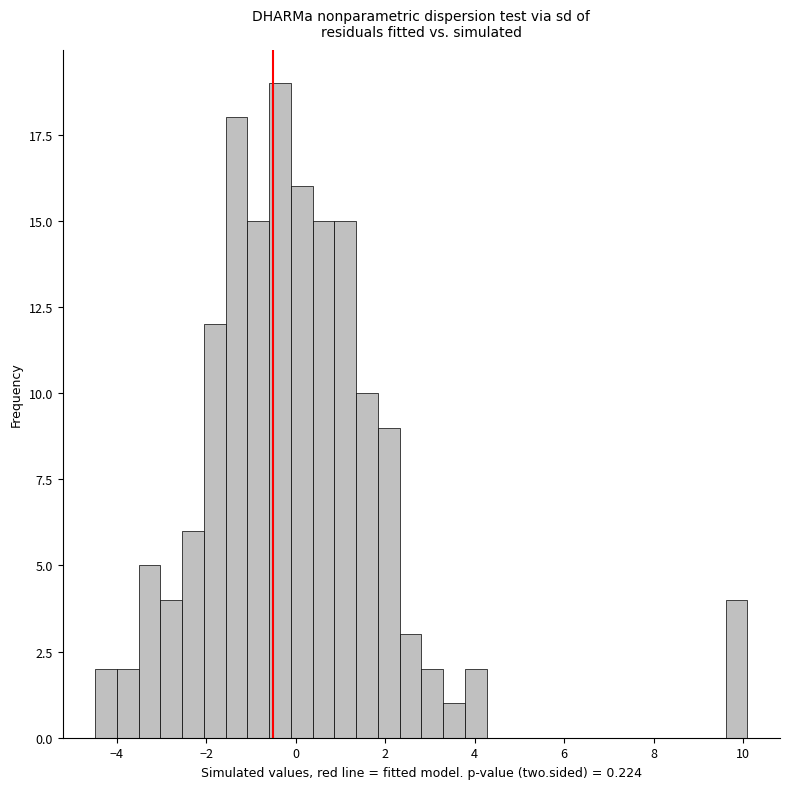

Read against the x-axis, roughly where is the centre of the tallest bar?

-0.4